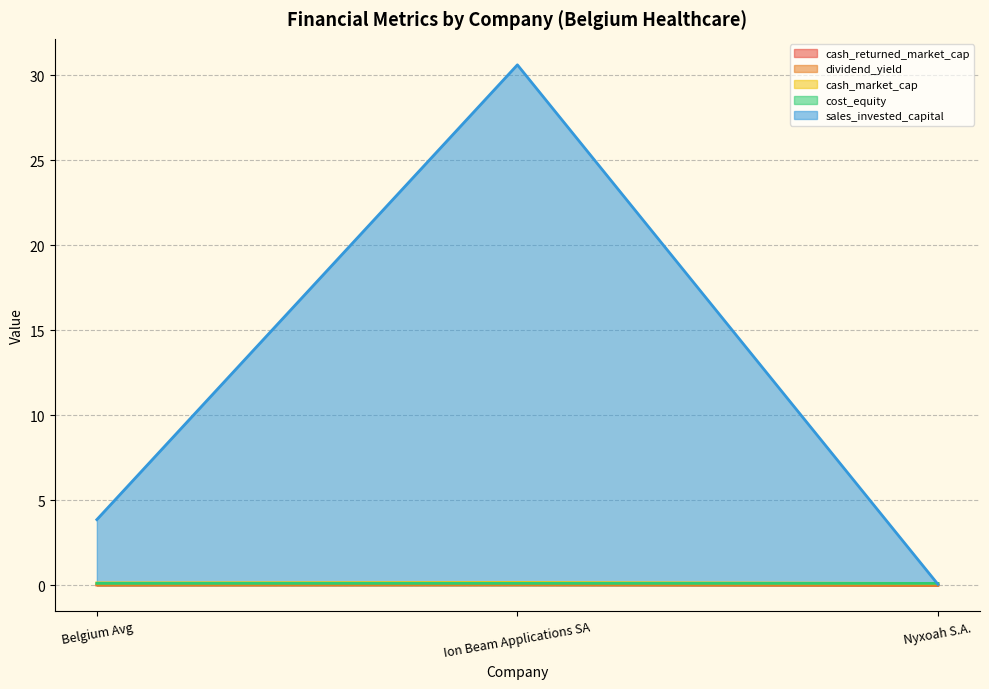

Between Belgium Avg and Nyxoah S.A., which series saw the biggest shift?

sales_invested_capital